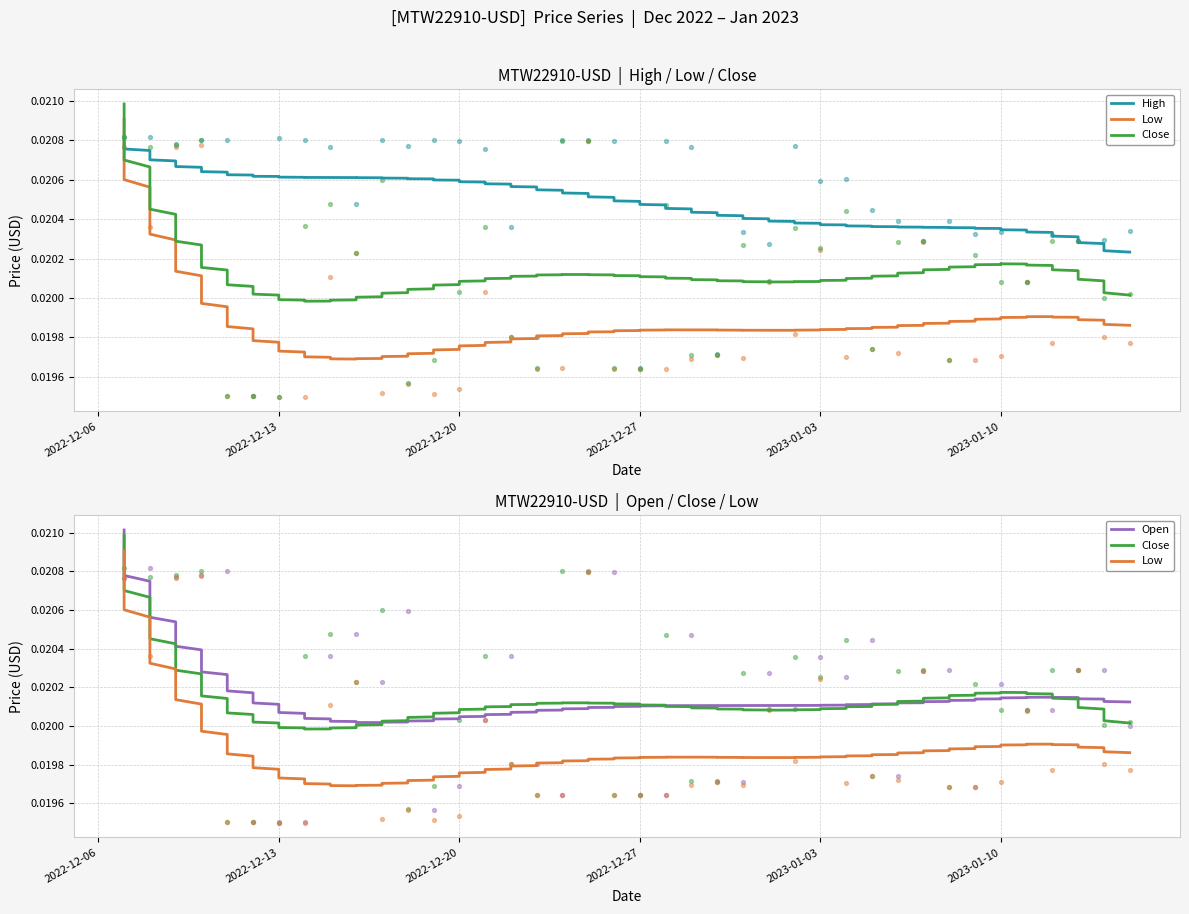

Which series contains the lowest Y value?

Low